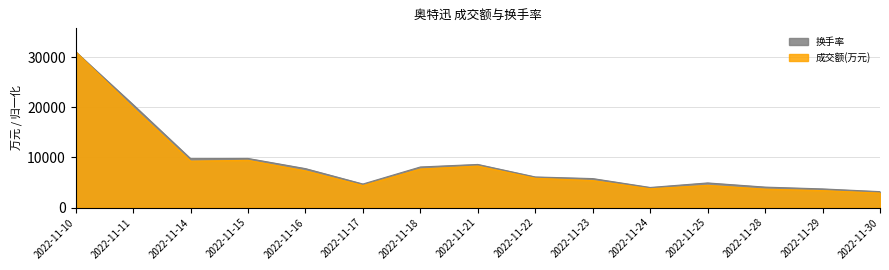

In 换手率, how many points are higher than both neighbors (excluding endpoints)?

3